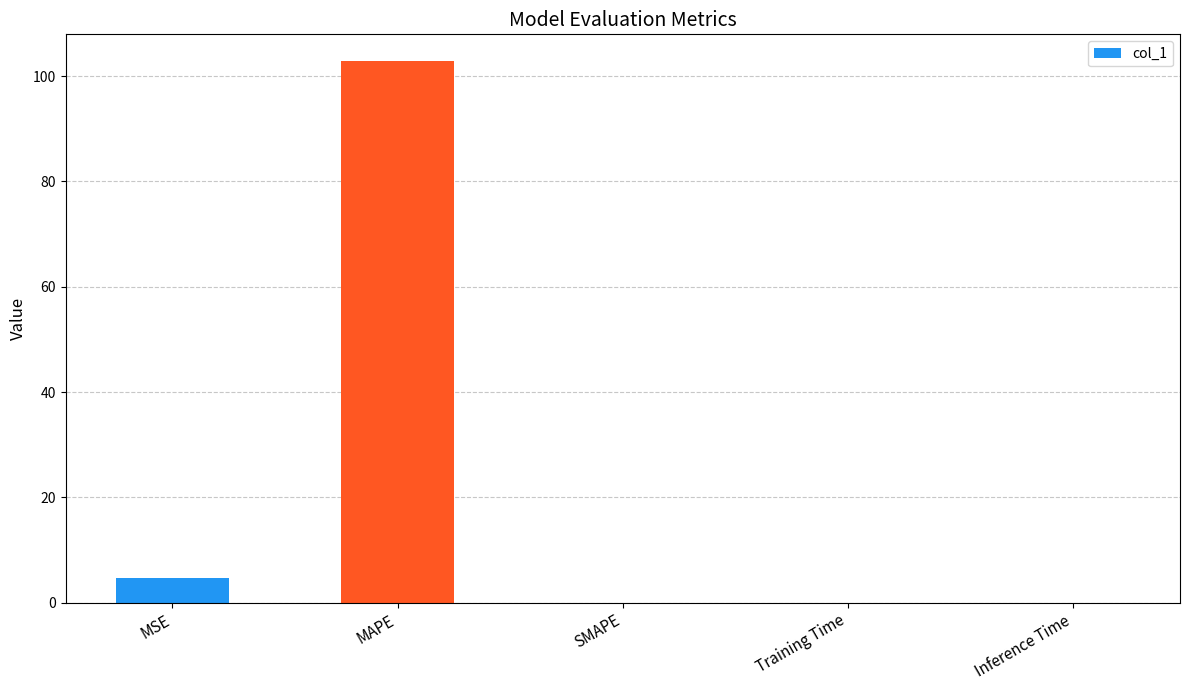

The value at MSE is 4.6. True or false?

True